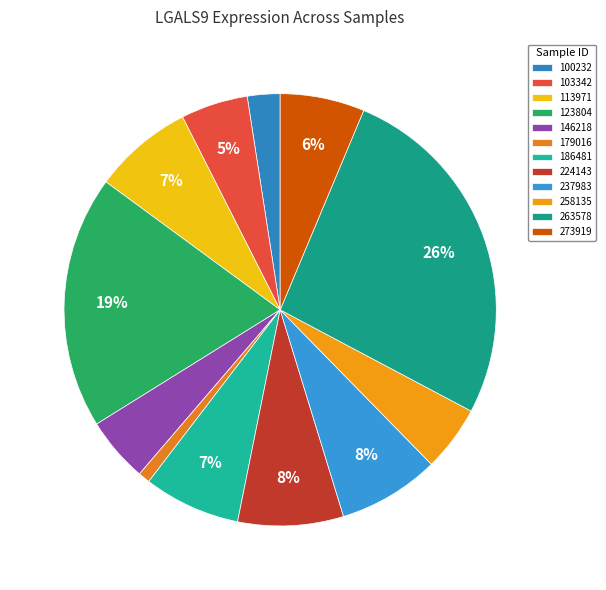

To the nearest percent, what percentage of the pie is 113971?

7%